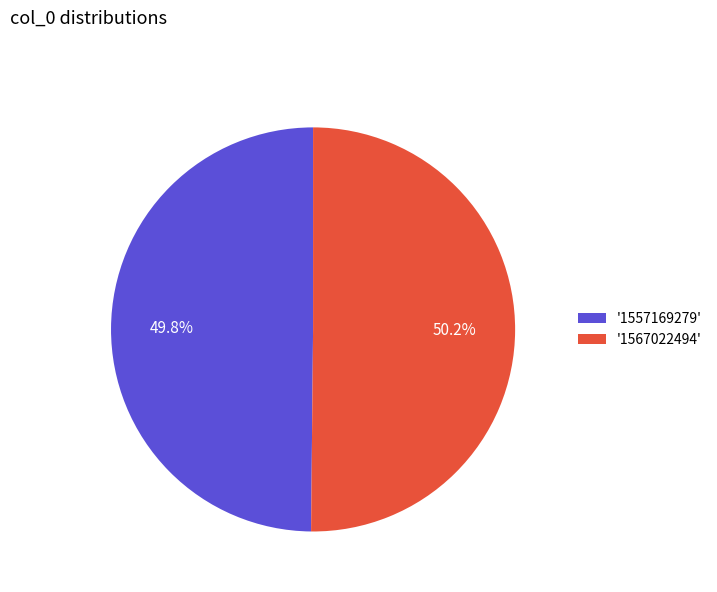

Combined, what portion of the pie is '1567022494' and '1557169279'?

100.0%